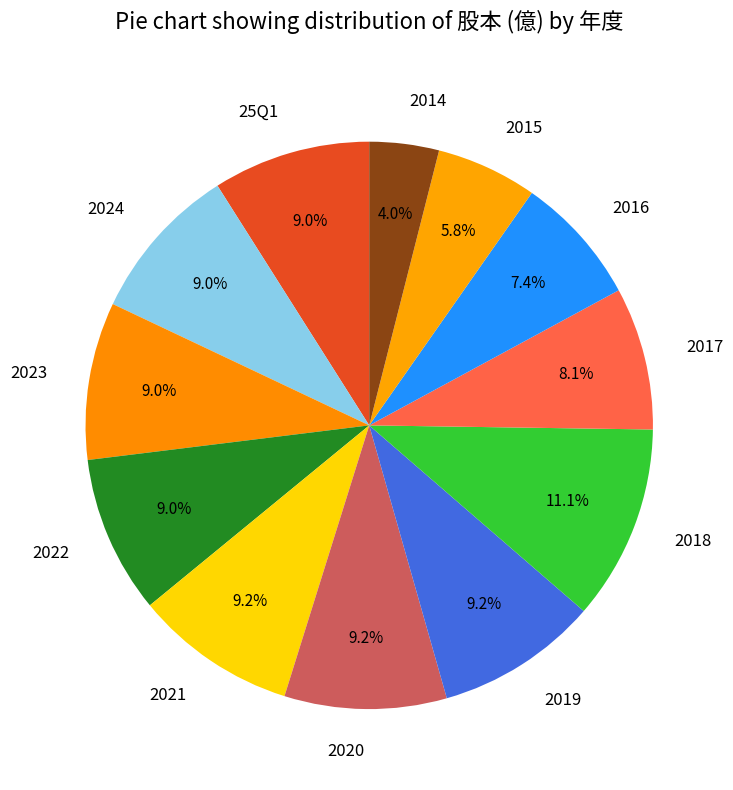

Does 2014 represent more than half of the total?

No